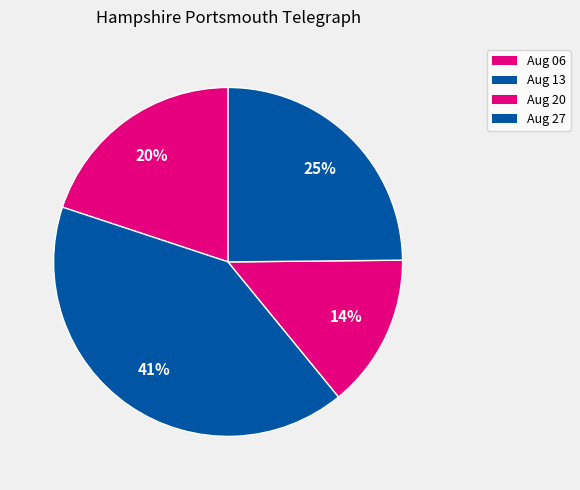

Is there any slice that represents more than half of the pie?

No